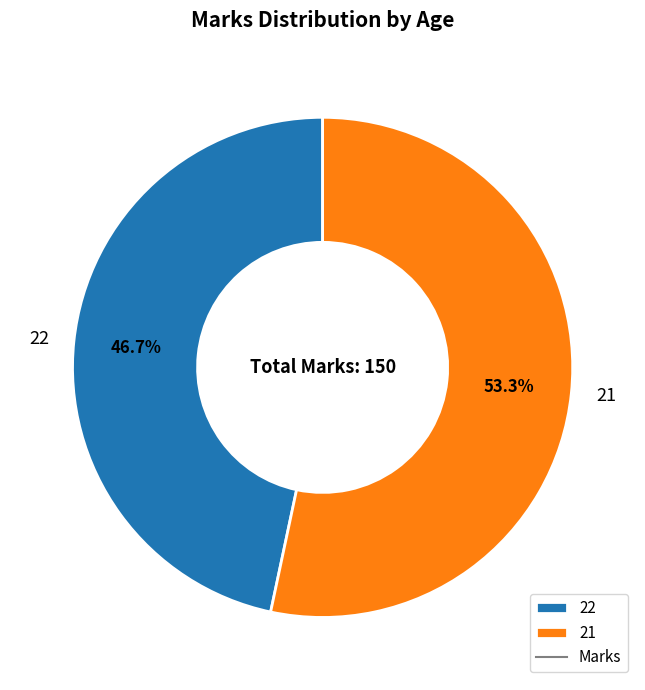

What percentage is the 21 slice, to the nearest percent?

53%